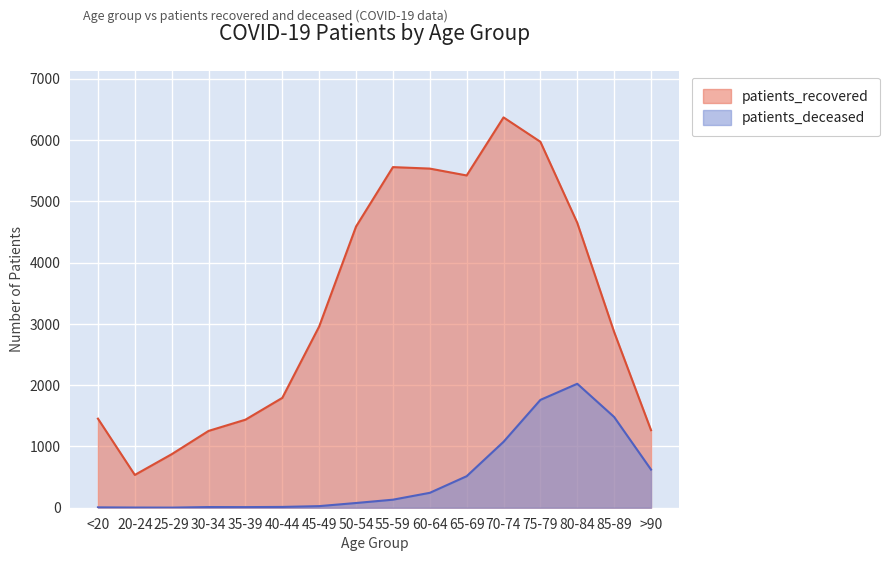

How many interior local peaks does the patients_recovered series have?

2